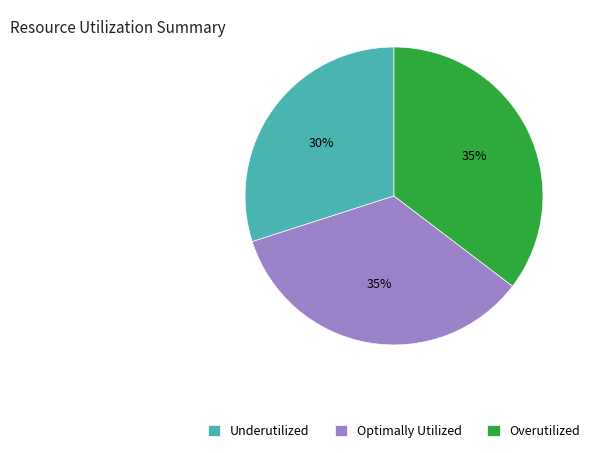

True or false: Optimally Utilized accounts for 21% of the total.

False